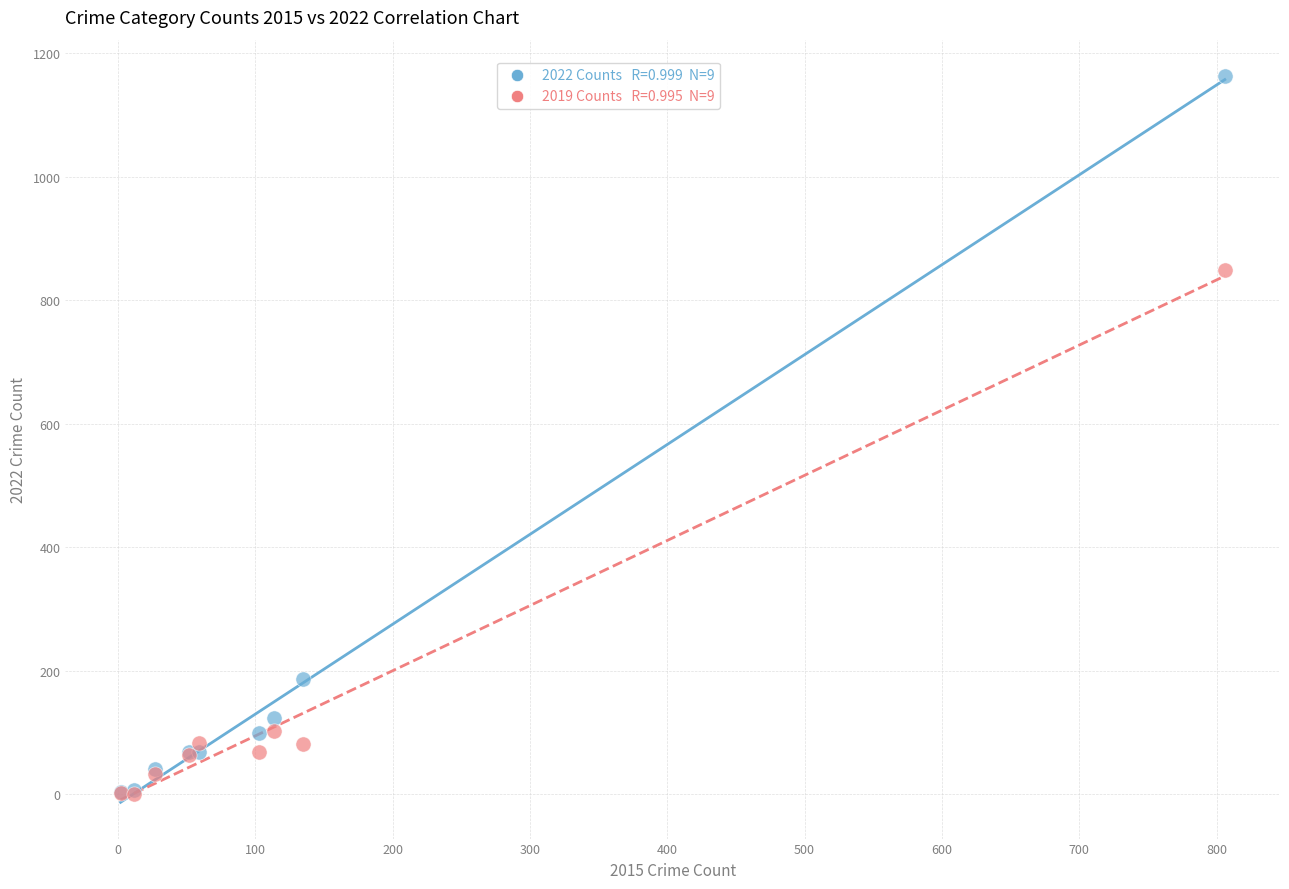

Across all series, what Y value is closest to 581?

848